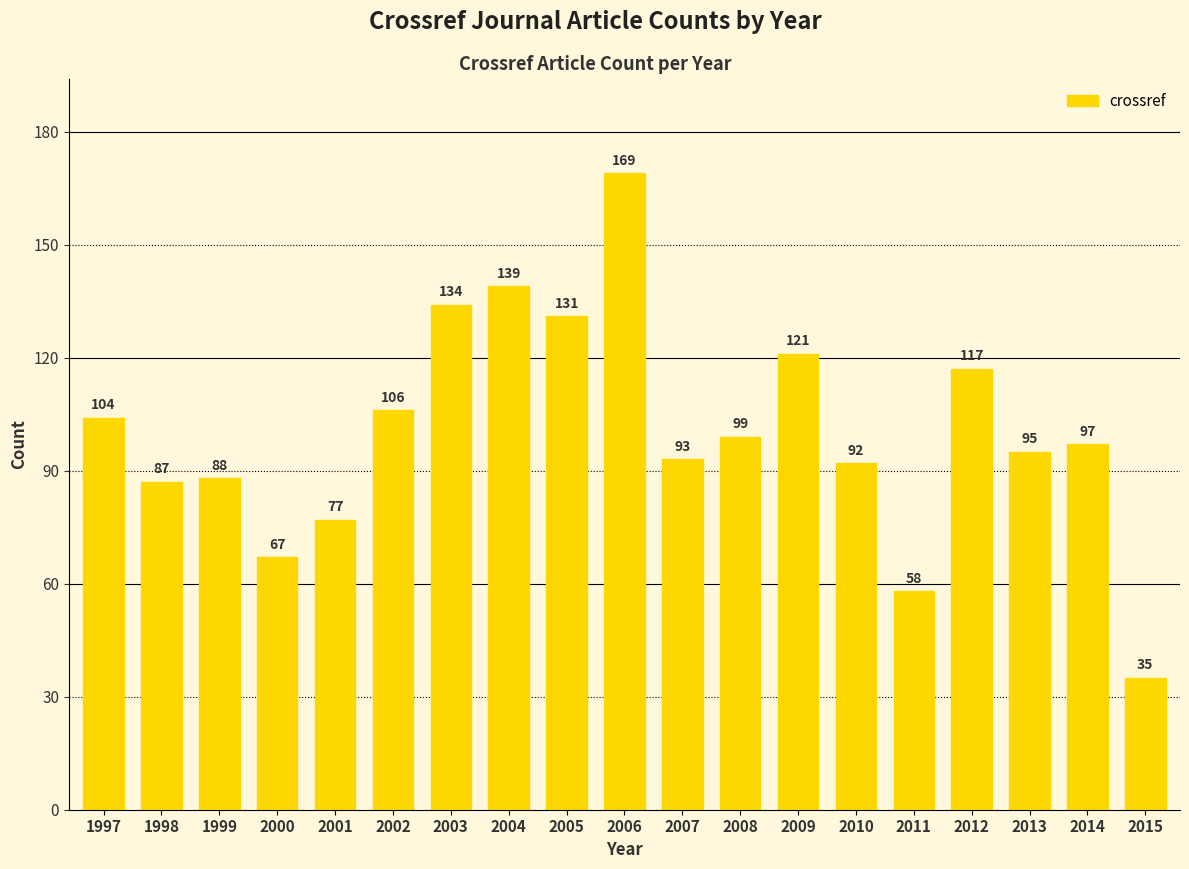

What is the value of the 15th bar from the left?

58